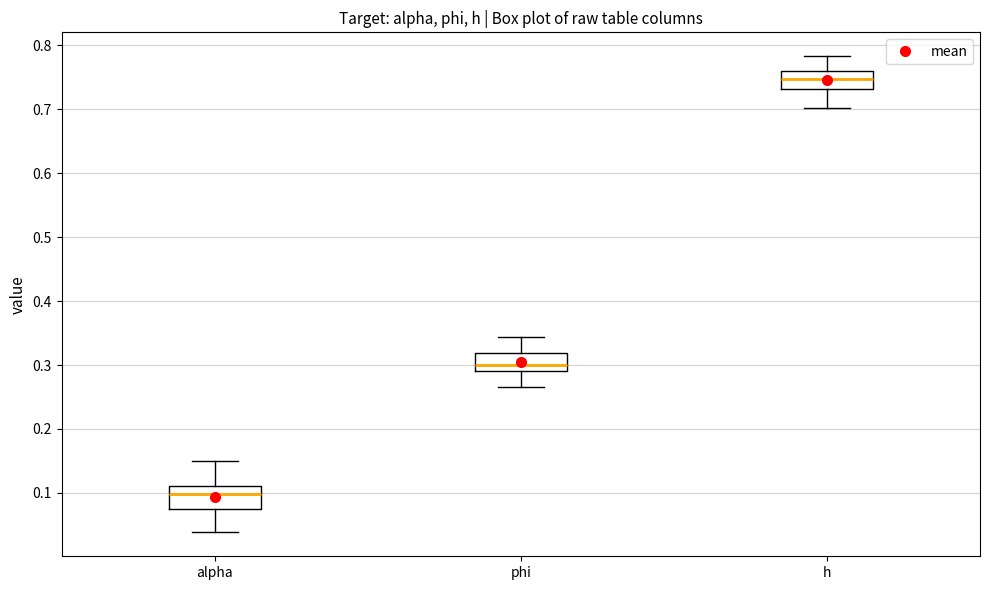

Reading left to right, transcribe this box plot: for each box, give where its median line is, the range the box spans, and where its two whiskers end, as read against the y-axis. The values are not printed on the chart, so give them approximately, as read against the axis.

alpha: median 0.10, box 0.07 to 0.11, whiskers 0.04 to 0.15
phi: median 0.30, box 0.29 to 0.32, whiskers 0.27 to 0.34
h: median 0.75, box 0.73 to 0.76, whiskers 0.70 to 0.78